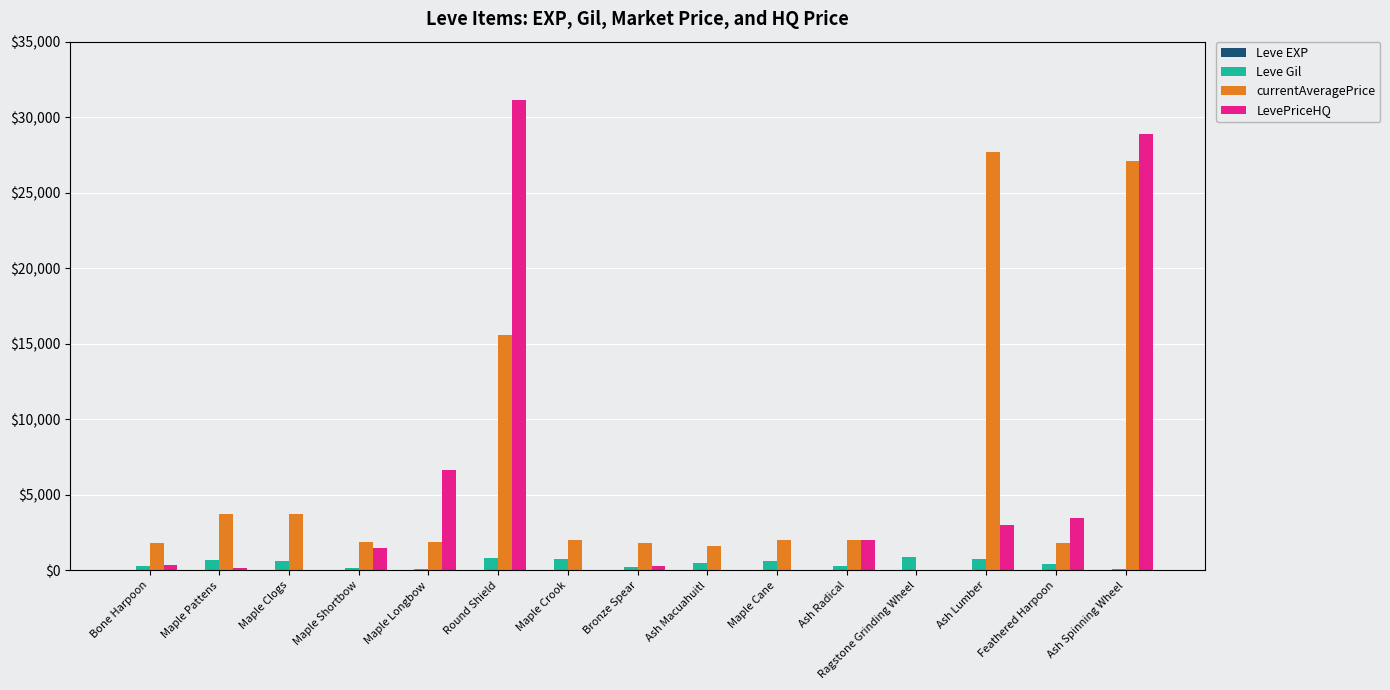

At which category is the sum across all series the highest?

Ash Spinning Wheel